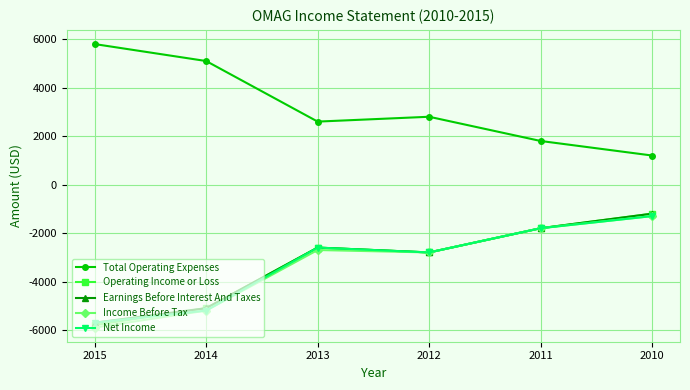

Where does the Total Operating Expenses series first go above 2800?

2015